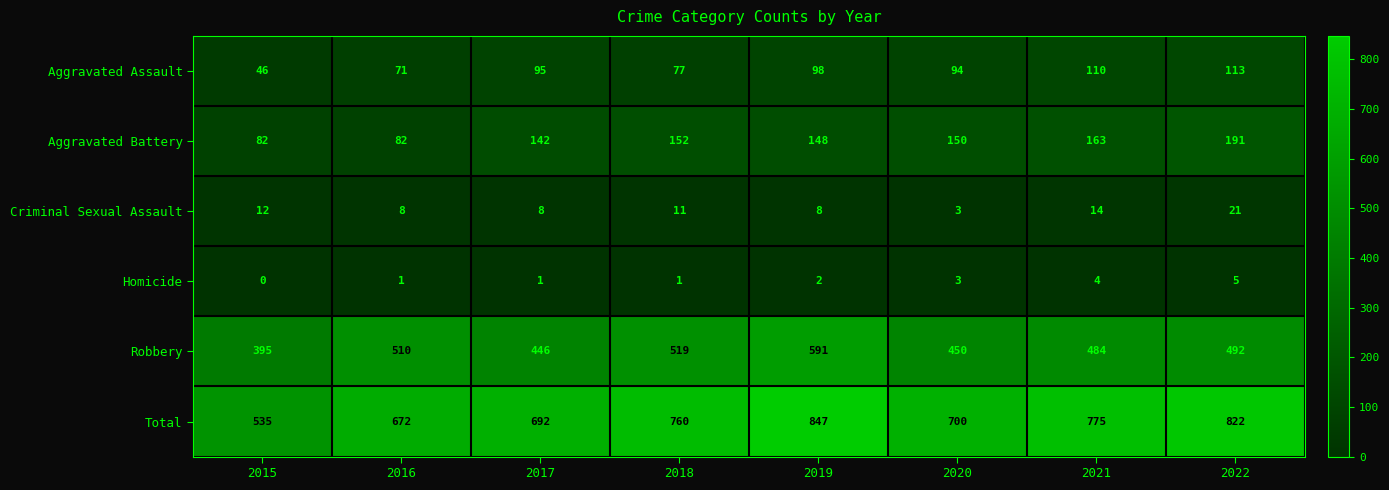

Count the number of data series in this chart.

6